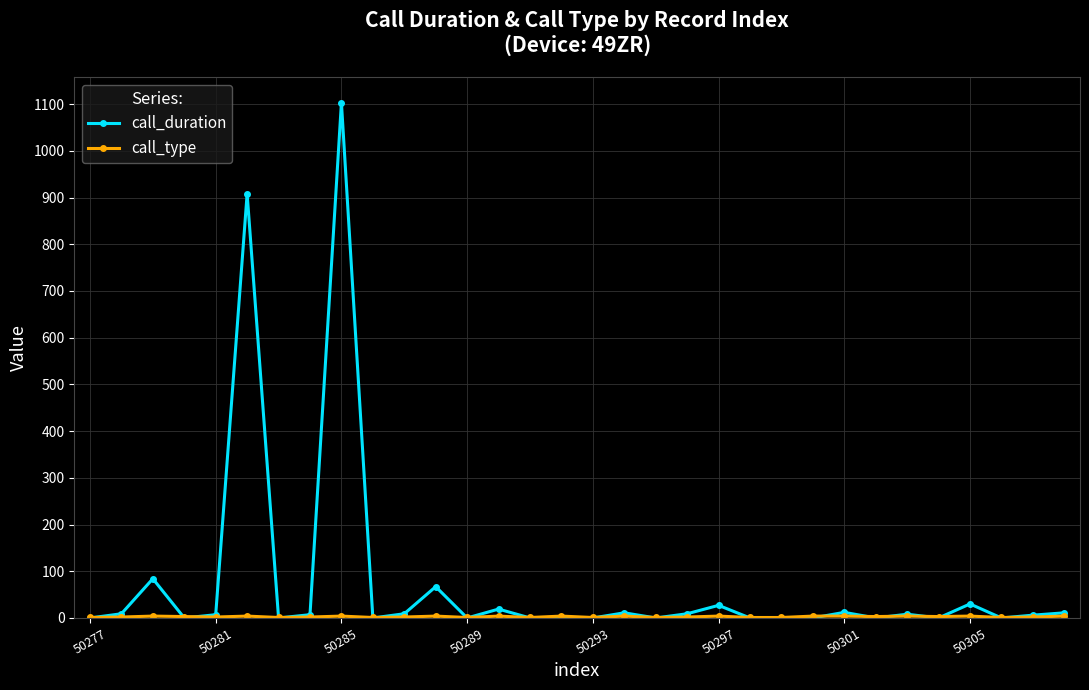

Which series has the widest spread of values?

call_duration